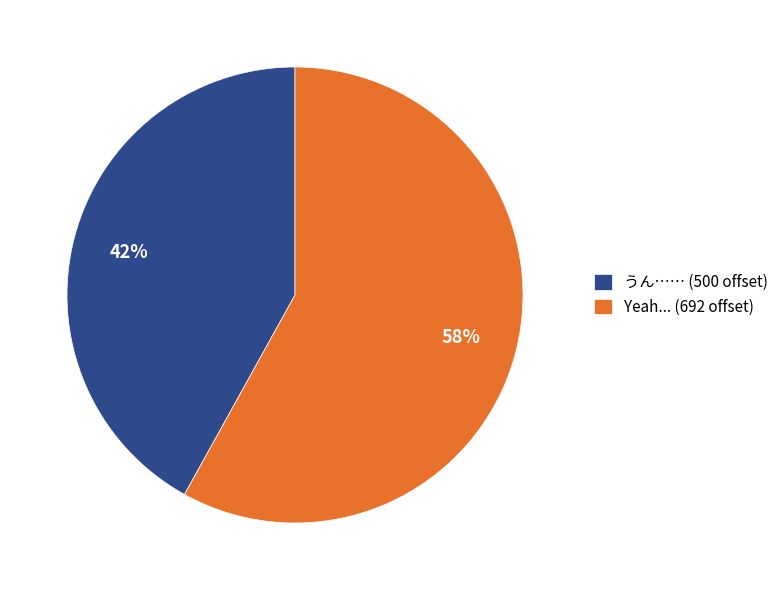

Does any single category account for the majority?

Yes